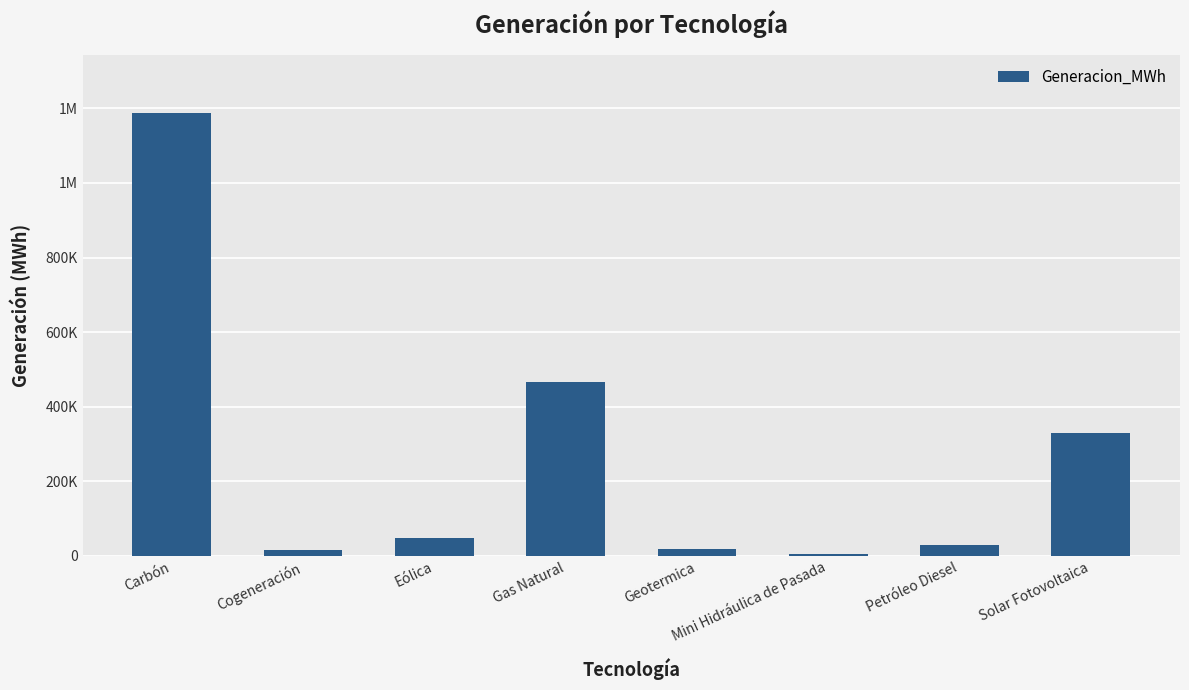

What is the ratio of the value at Eólica to the value at Geotermica?

2.4